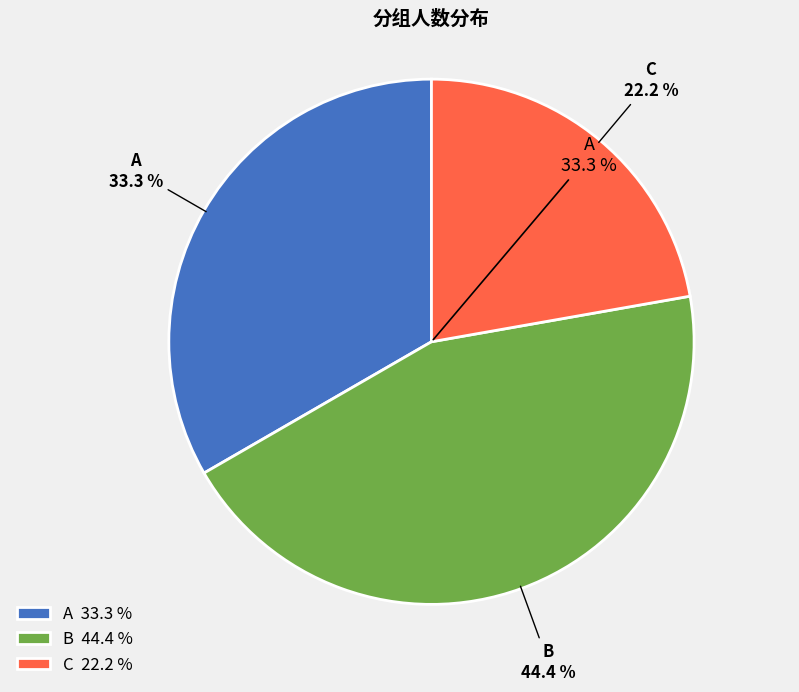

Rank the categories by value from highest to lowest.

B, A, C